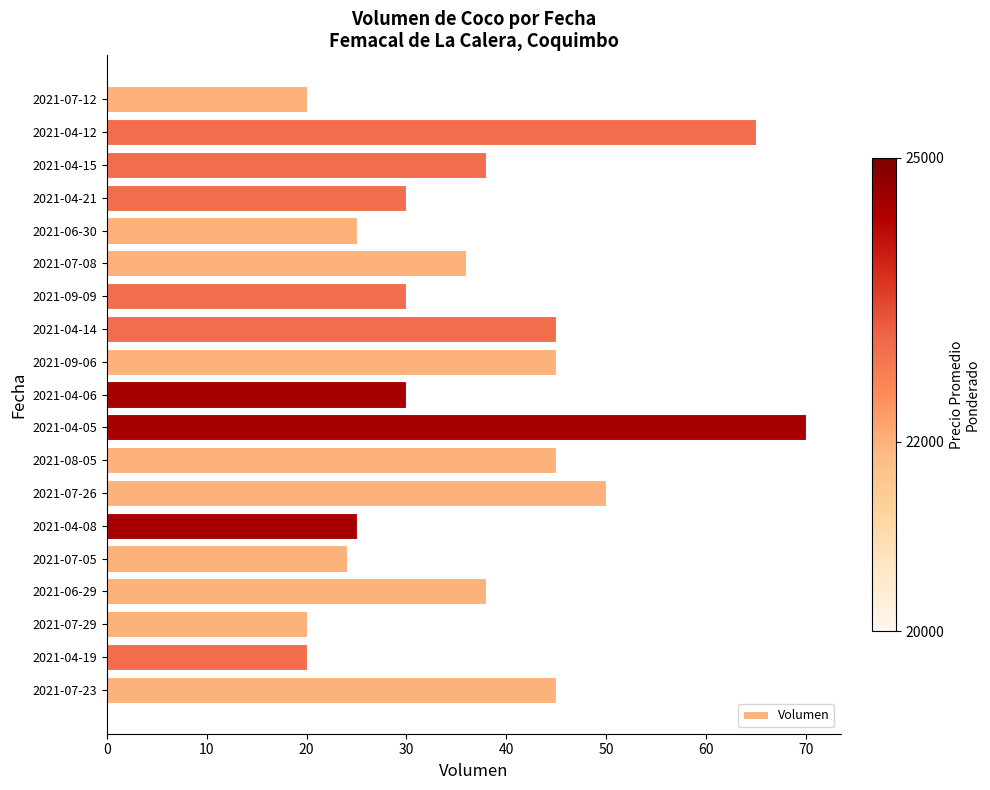

What is the ratio of the value at 2021-06-30 to the value at 2021-07-23?

0.6